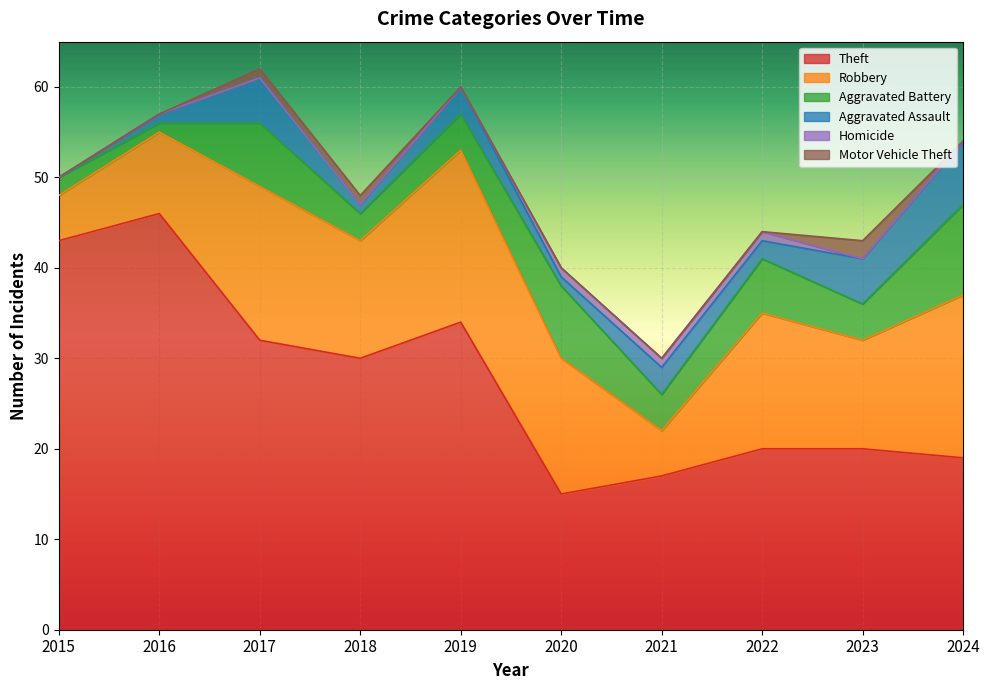

Between 2021 and 2022, which series saw the biggest shift?

Robbery